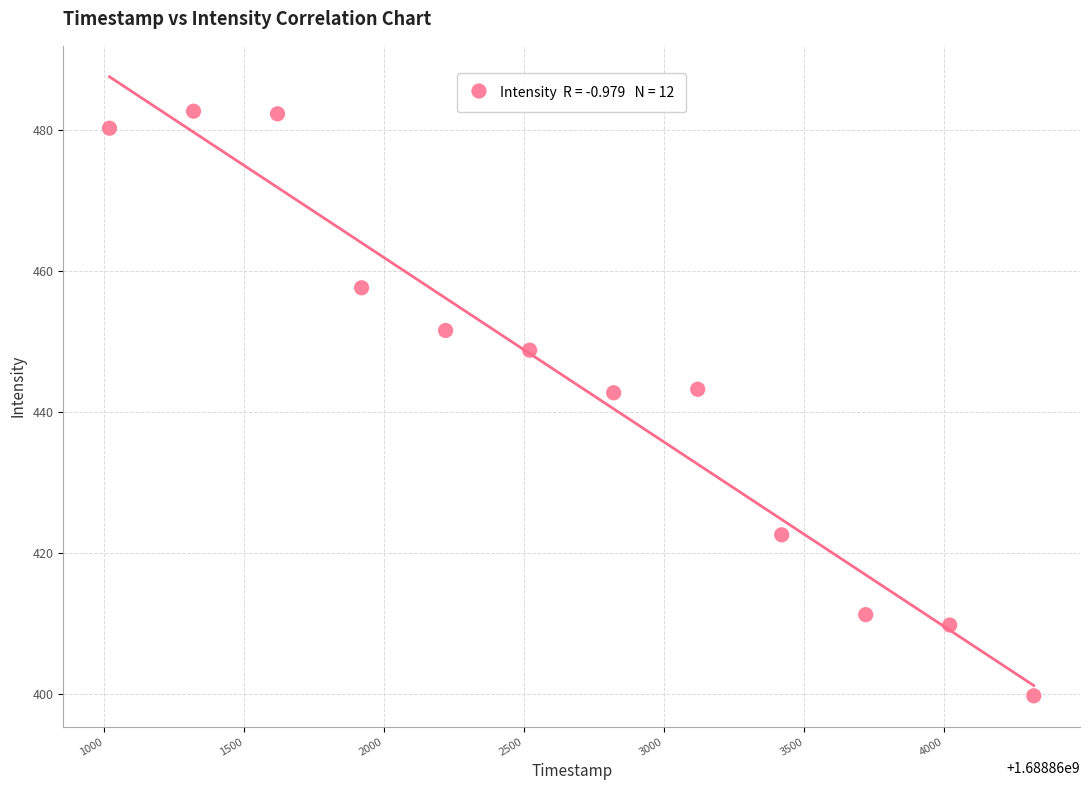

What is the range of Y values (max minus min)?

83.0